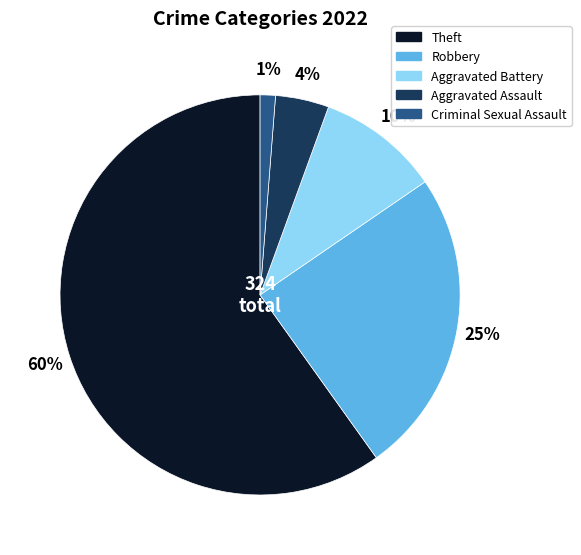

Does any single category account for the majority?

Yes